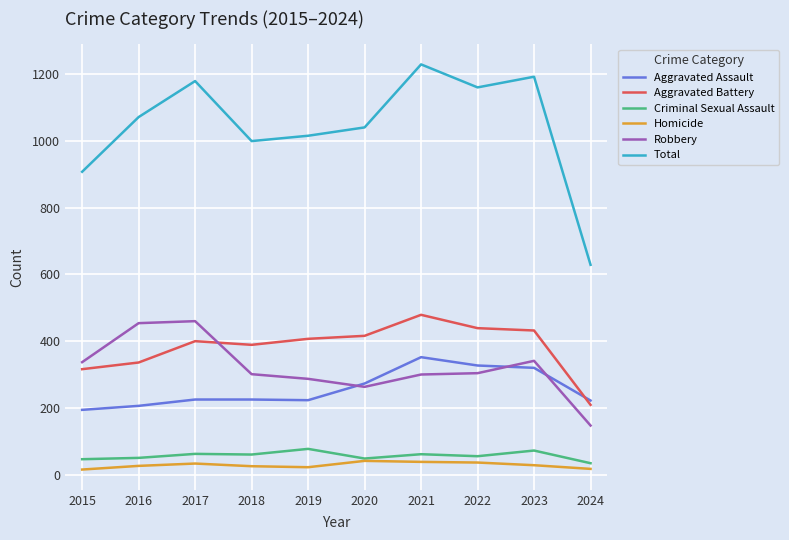

Which series has the largest total across all categories?

Total